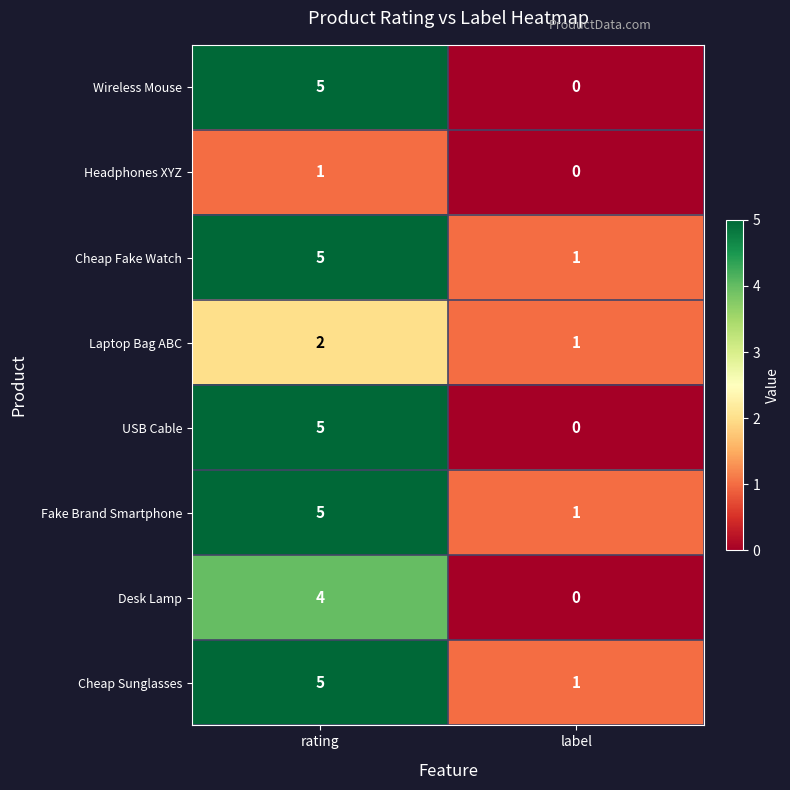

At which category is the sum across all series the highest?

rating